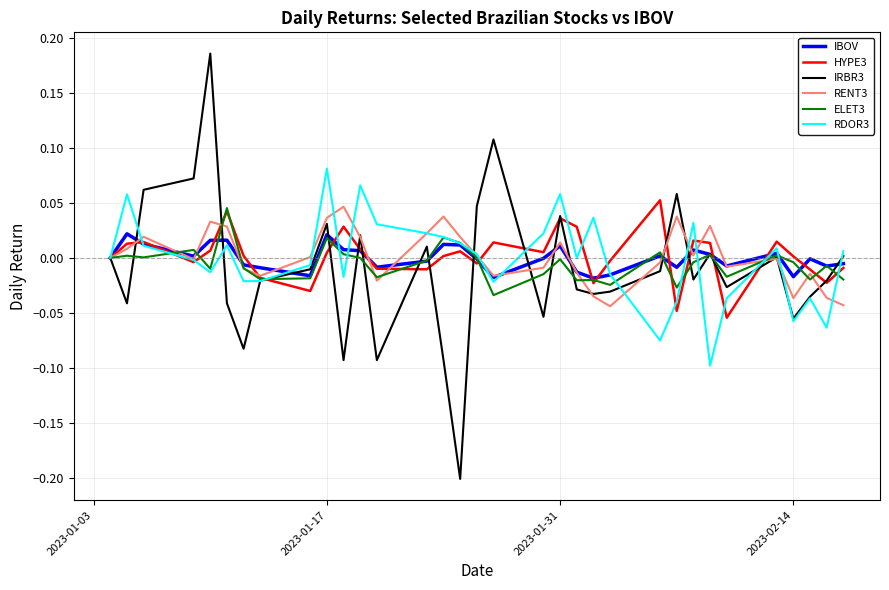

Which series has the largest range (max minus min)?

IRBR3